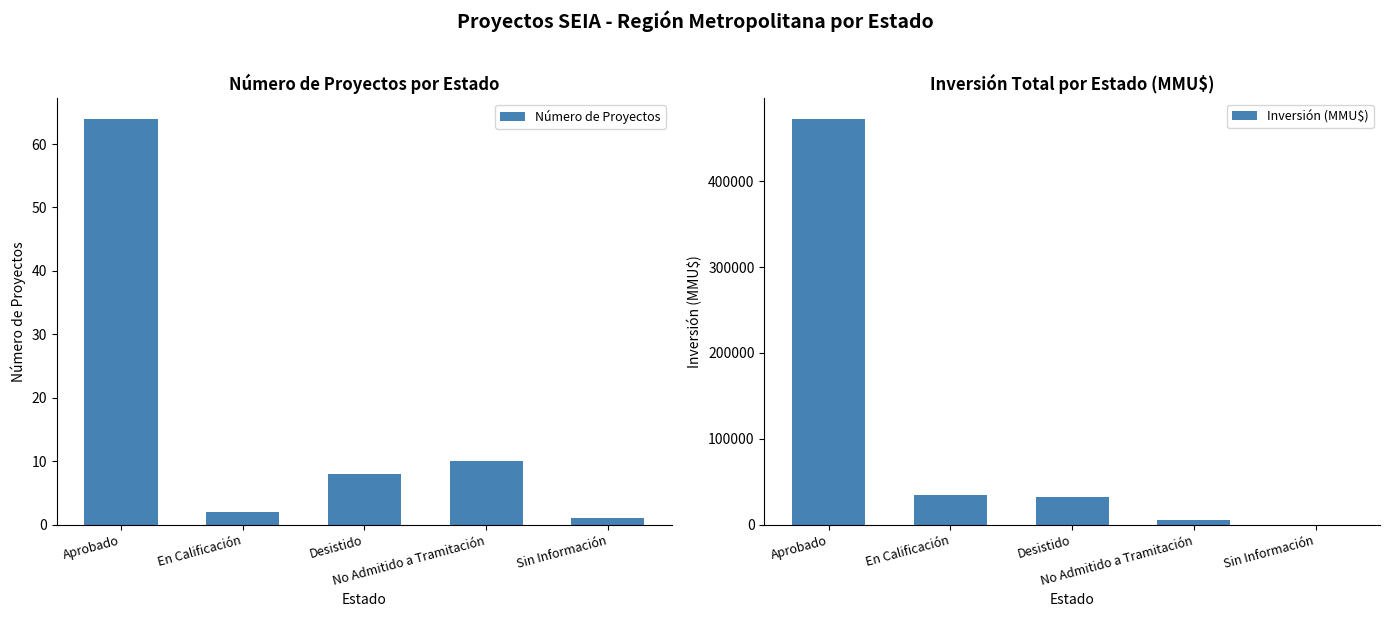

How many data points in Número de Proyectos are above 8?

2